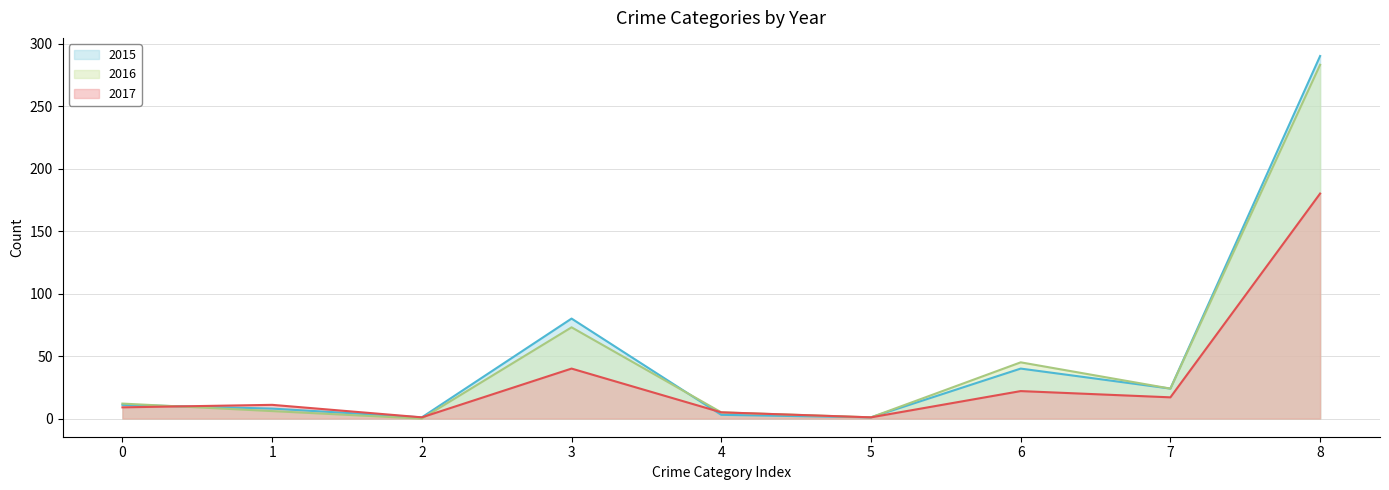

Reading left to right, what are all the values shown in this chart?

2015 line: 0=11	1=8	2=1	3=80	4=3	5=1	6=40	7=24	8=290
2016 line: 0=12	1=6	2=0	3=73	4=5	5=1	6=45	7=24	8=283
2017 line: 0=9	1=11	2=1	3=40	4=5	5=1	6=22	7=17	8=180